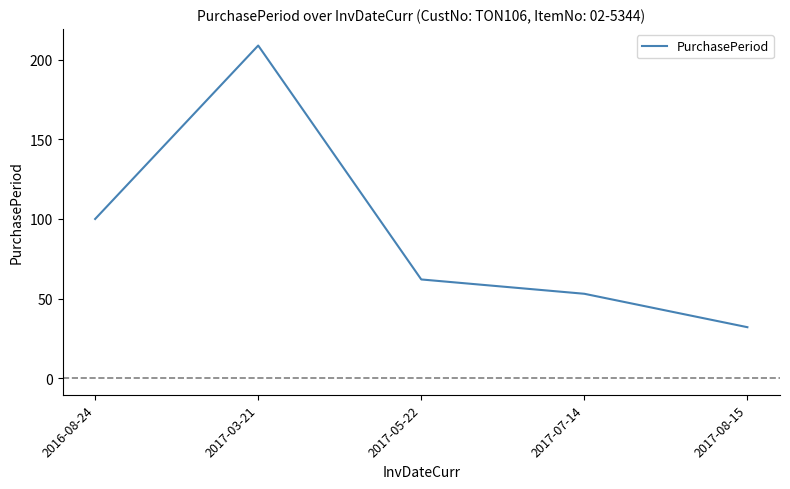

How many categories are shown in the chart?

5